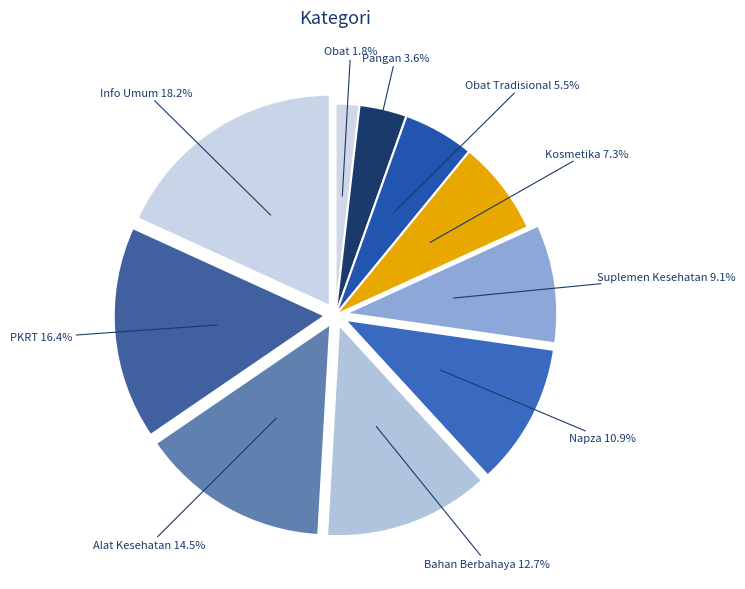

Combined, do Obat Tradisional and Pangan account for over 50%?

No